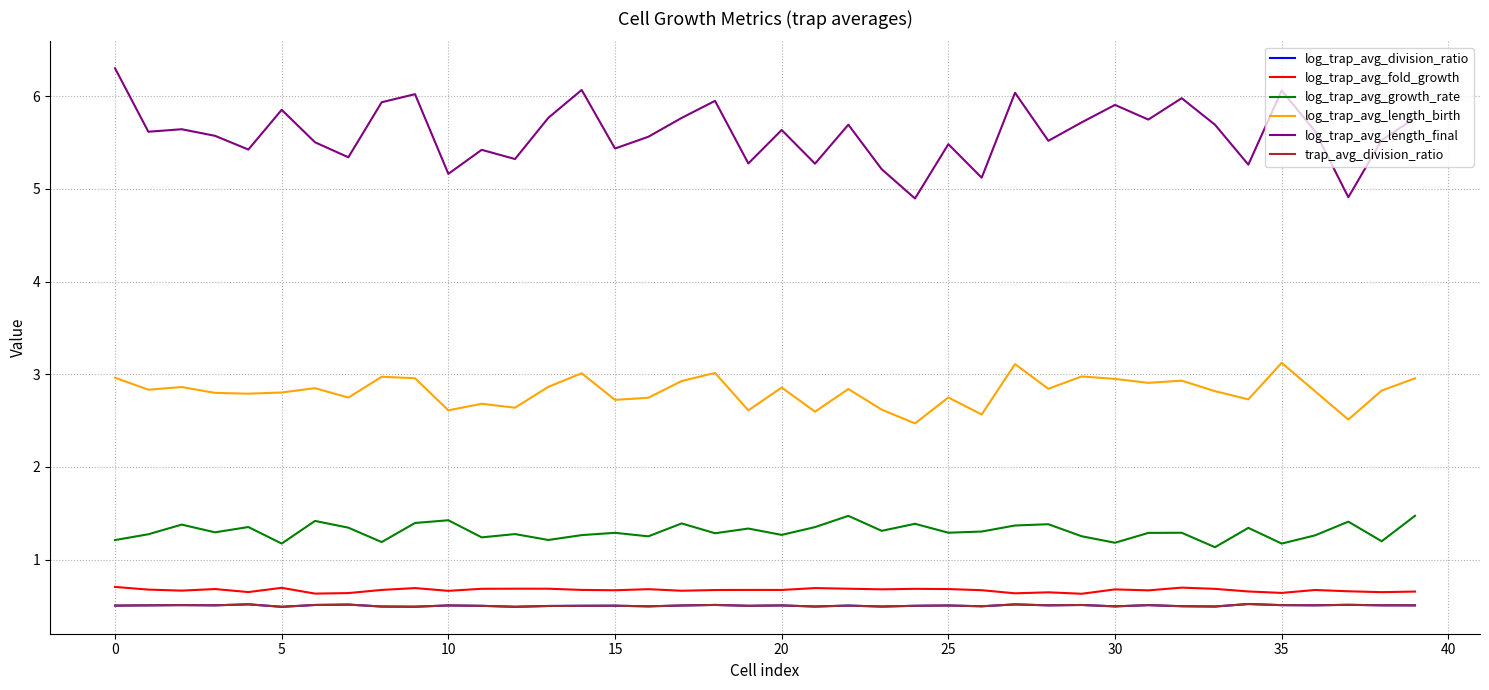

True or false: log_trap_avg_fold_growth and log_trap_avg_division_ratio intersect in this chart.

False